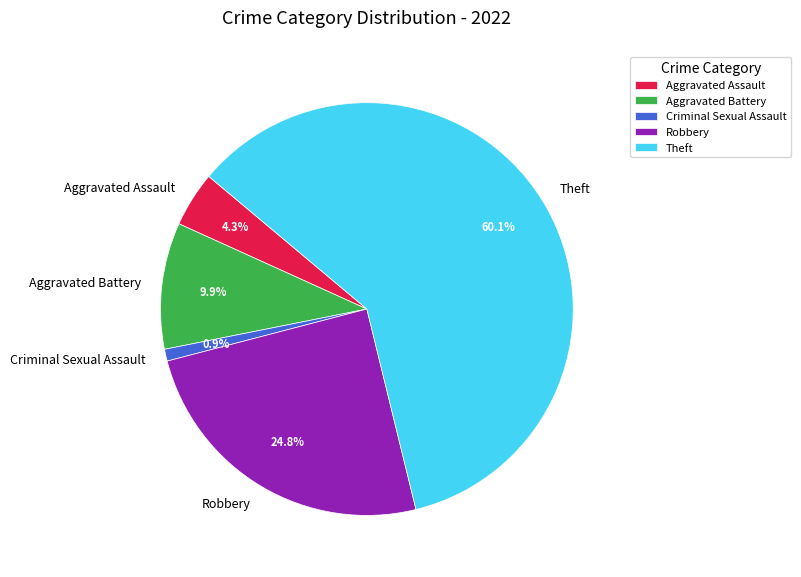

How many slices are in this pie chart?

5